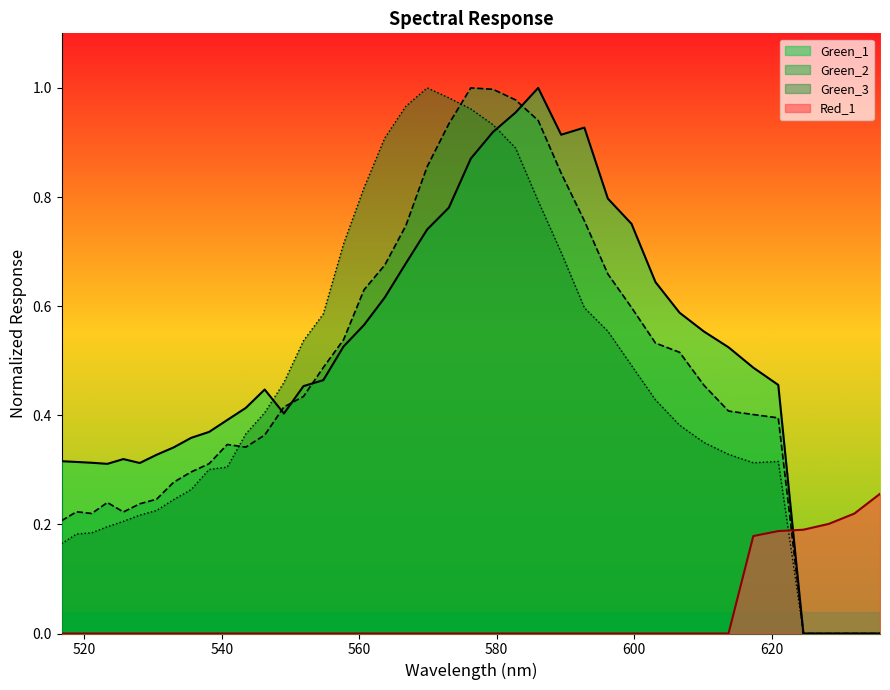

Which series has the largest total across all categories?

Green_1